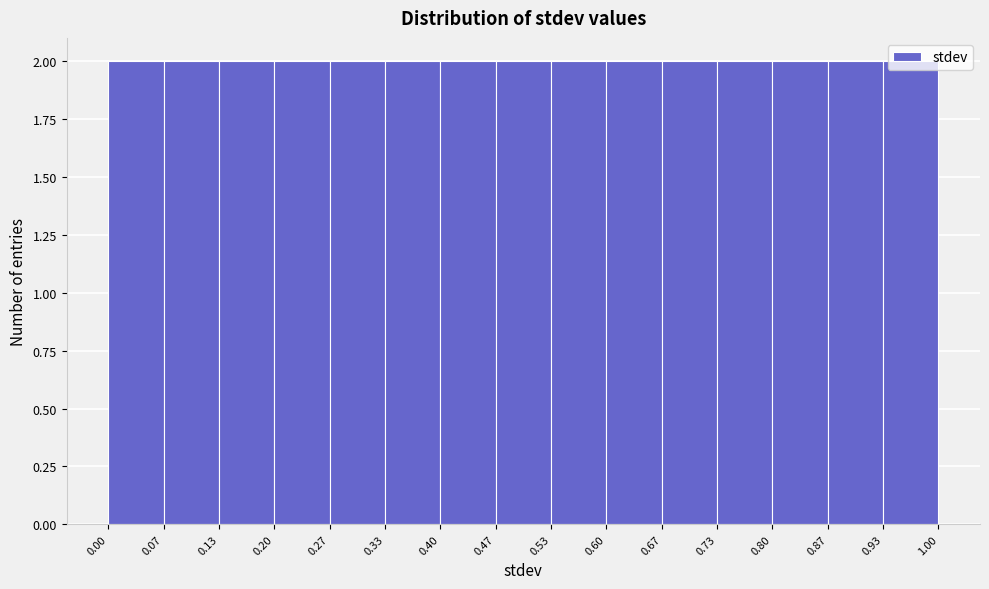

How tall is the bar that spans 0.07 to 0.13 on the x-axis? The values are not printed on the chart, so give them approximately, as read against the axis.

2